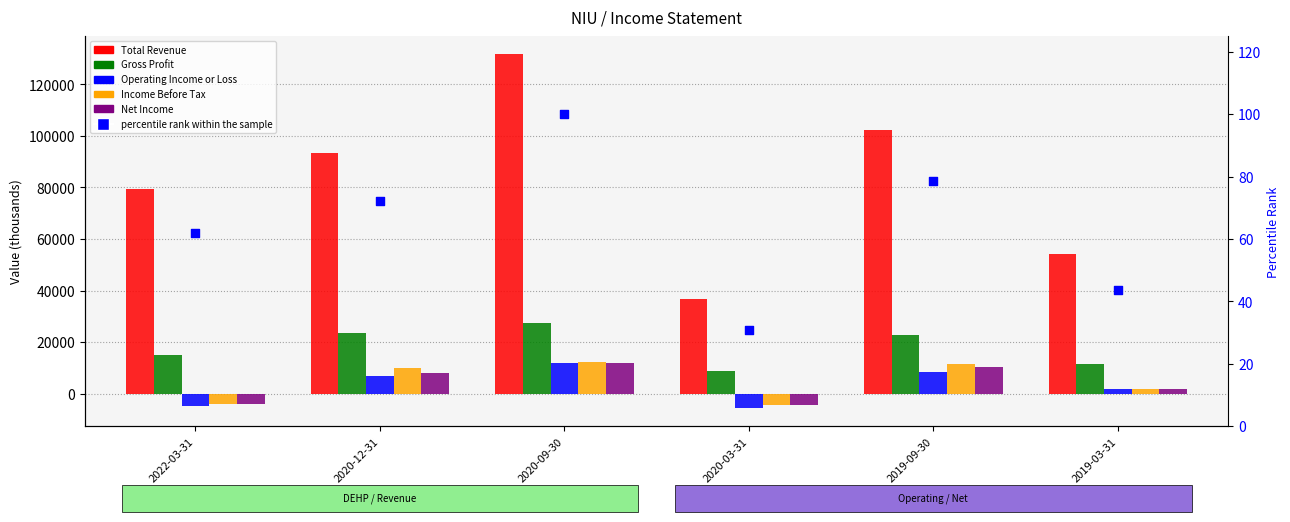

Which series has the largest total across all categories?

Total Revenue